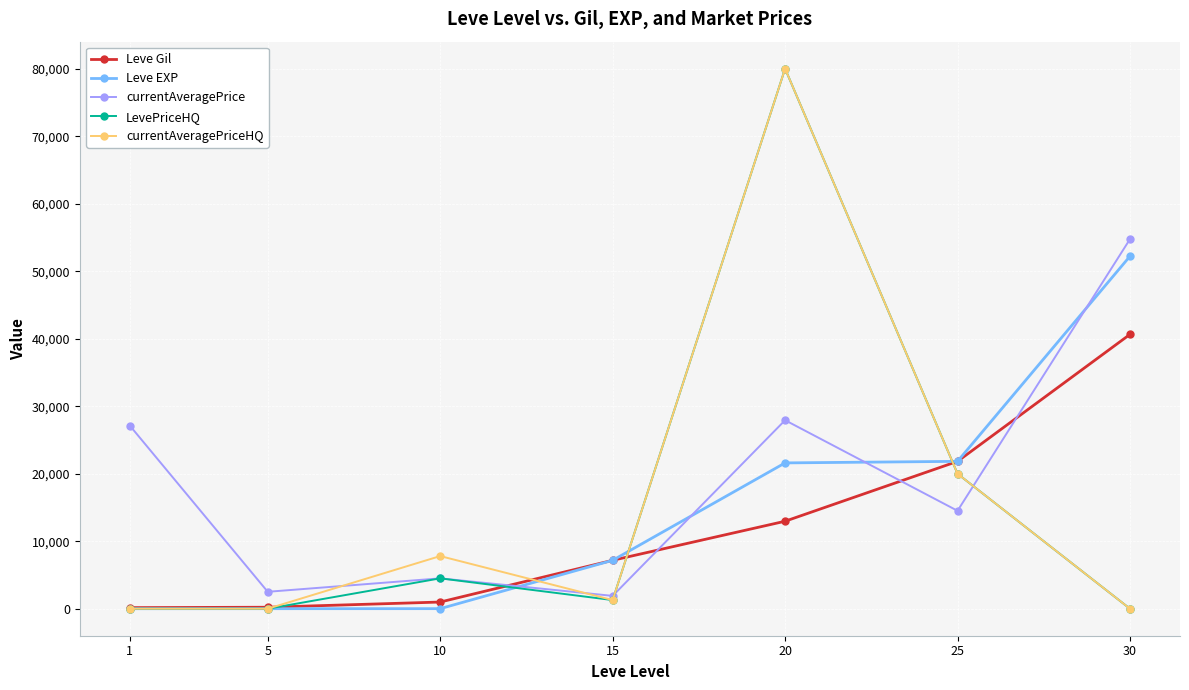

Is it true that currentAveragePrice equals 27924 at 20?

True